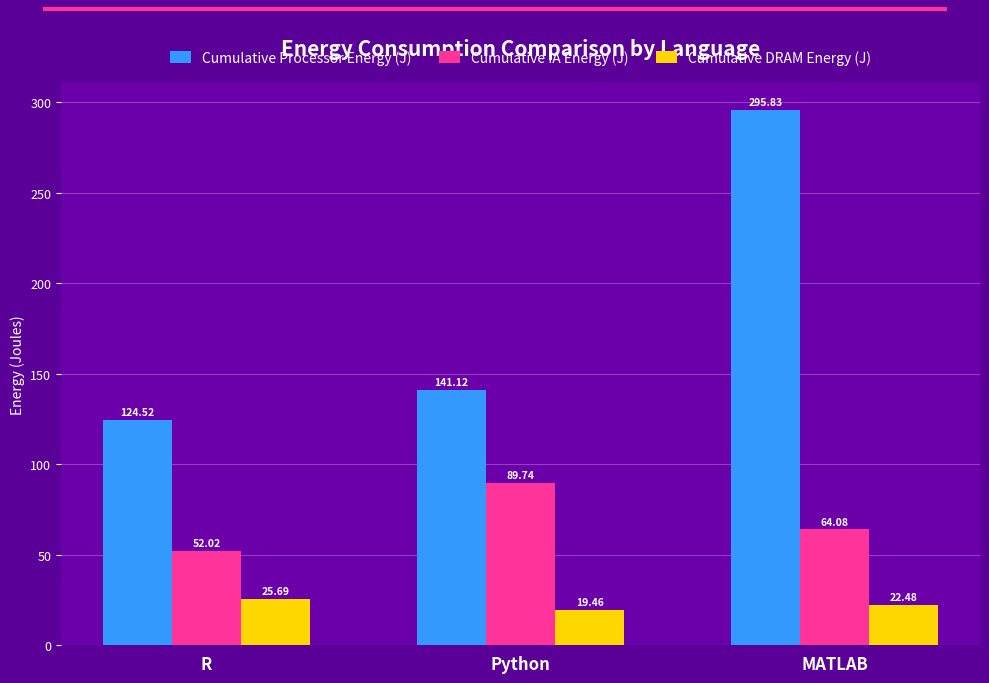

Reading left to right, what are all the values shown in this chart?

Cumulative Processor Energy (J): 124.5	141.1	295.8
Cumulative IA Energy (J): 52.0	89.7	64.1
Cumulative DRAM Energy (J): 25.7	19.5	22.5